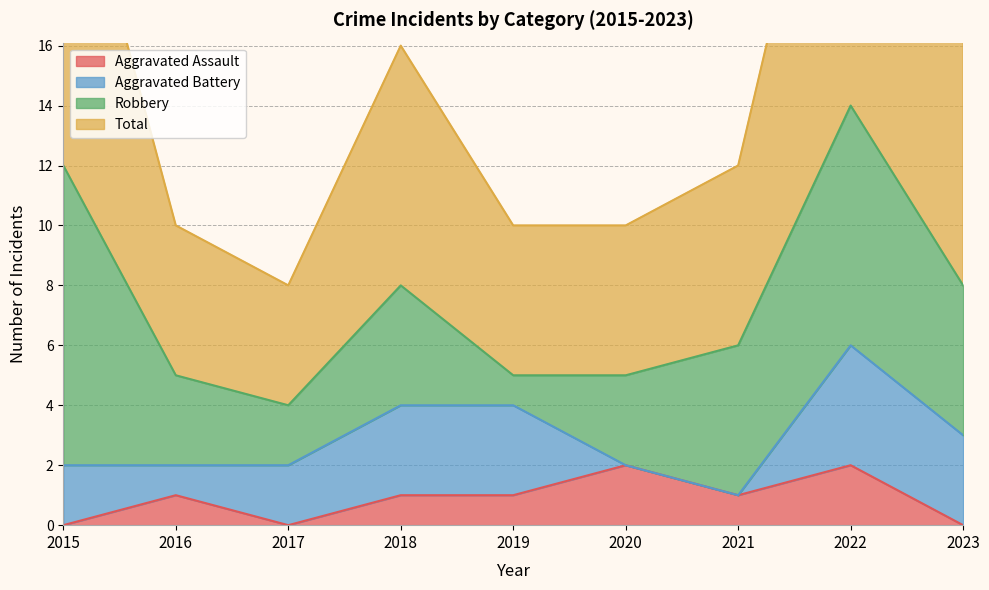

Which category has the highest value across all series?

2022